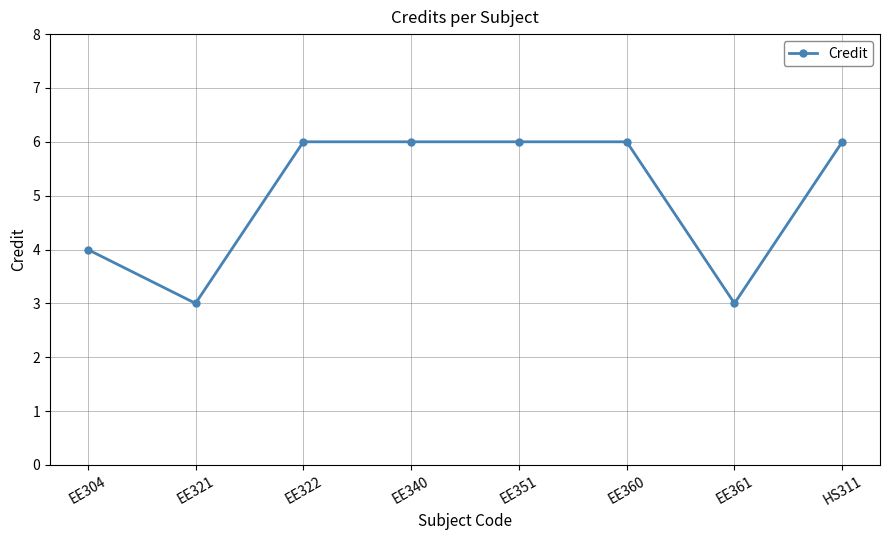

What is the sum of all values?

40